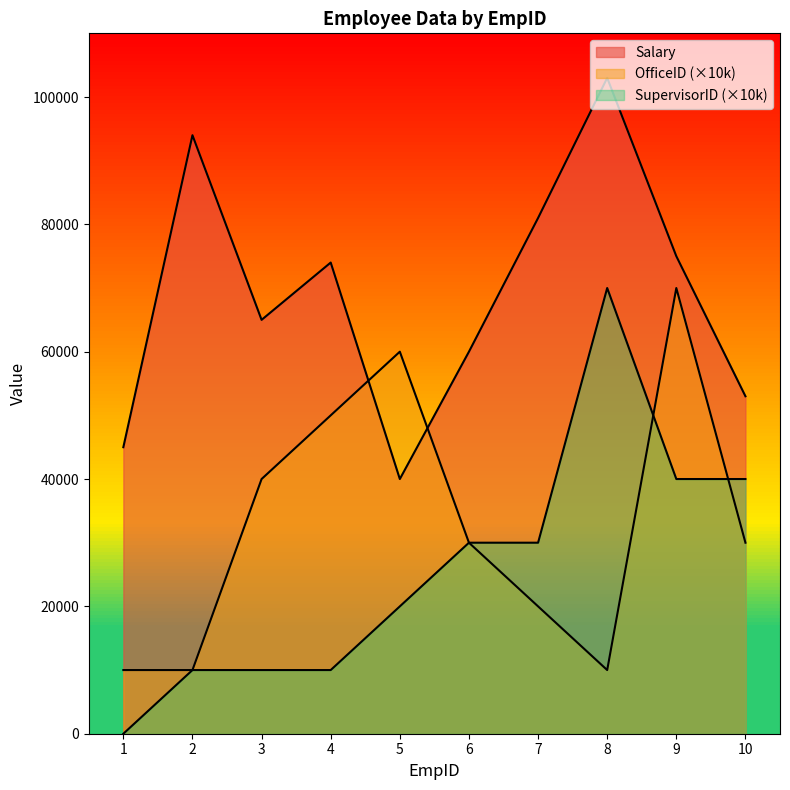

True or false: OfficeID has a value of 50000 at 4.

True